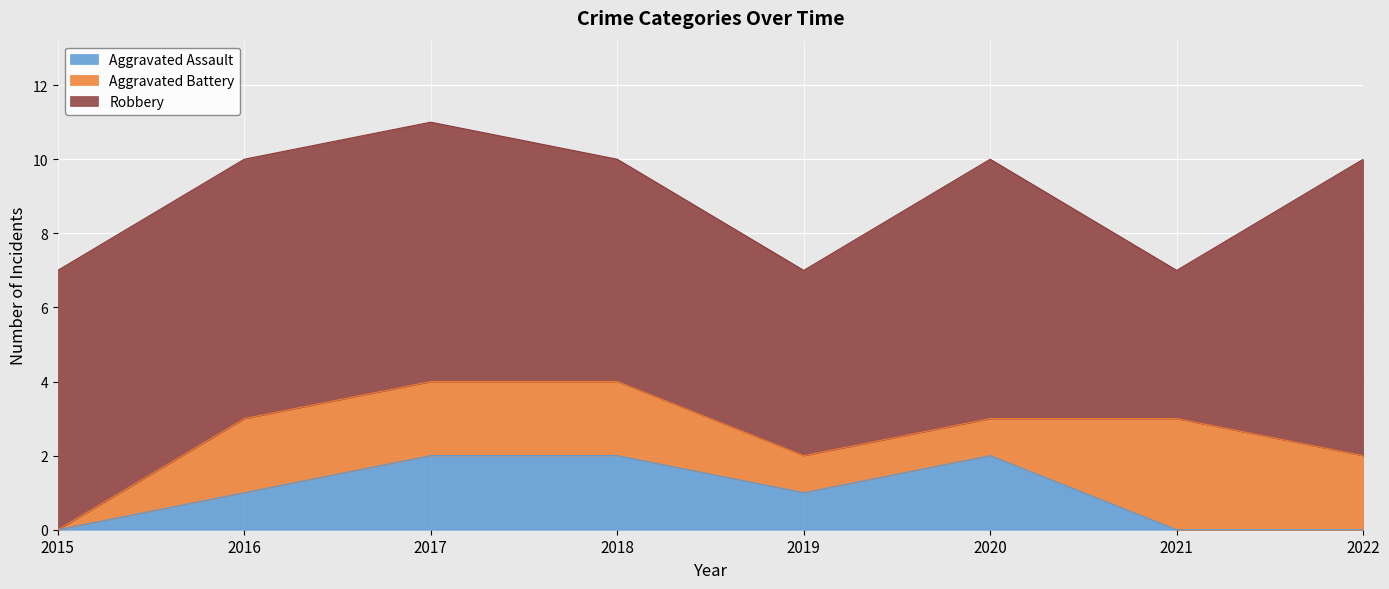

What is the spread (max minus min) of values at 2016?

6